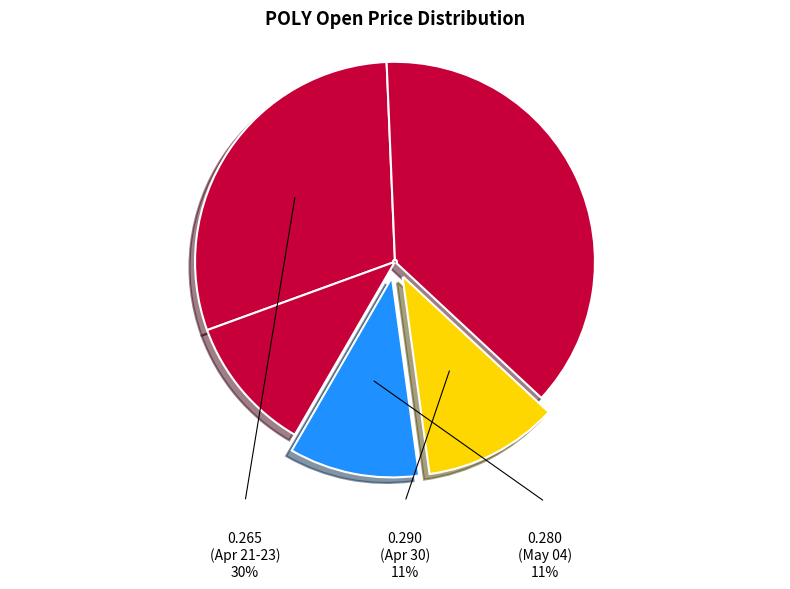

Is there a majority slice in this chart?

No